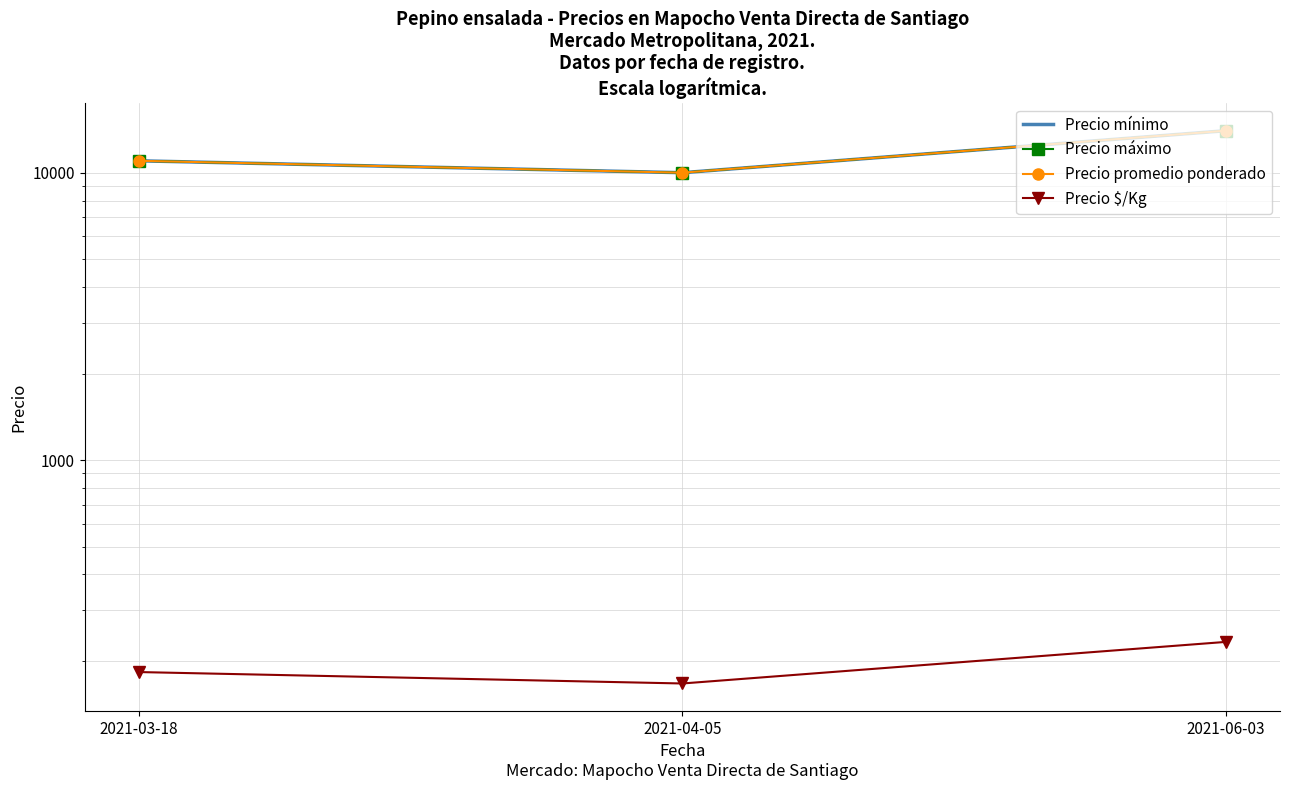

Rank the series by their maximum value, from lowest to highest.

Precio $/Kg, Precio mínimo, Precio máximo, Precio promedio ponderado